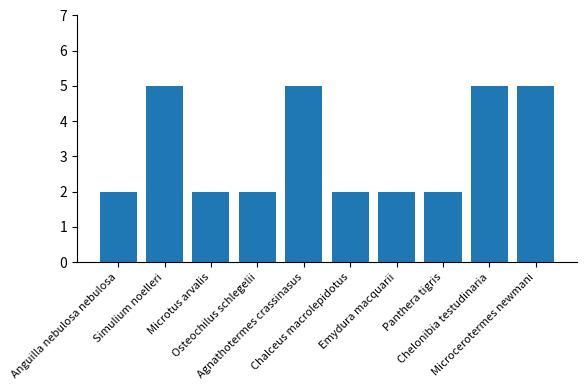

Count the values in the range 2 to 5.

10